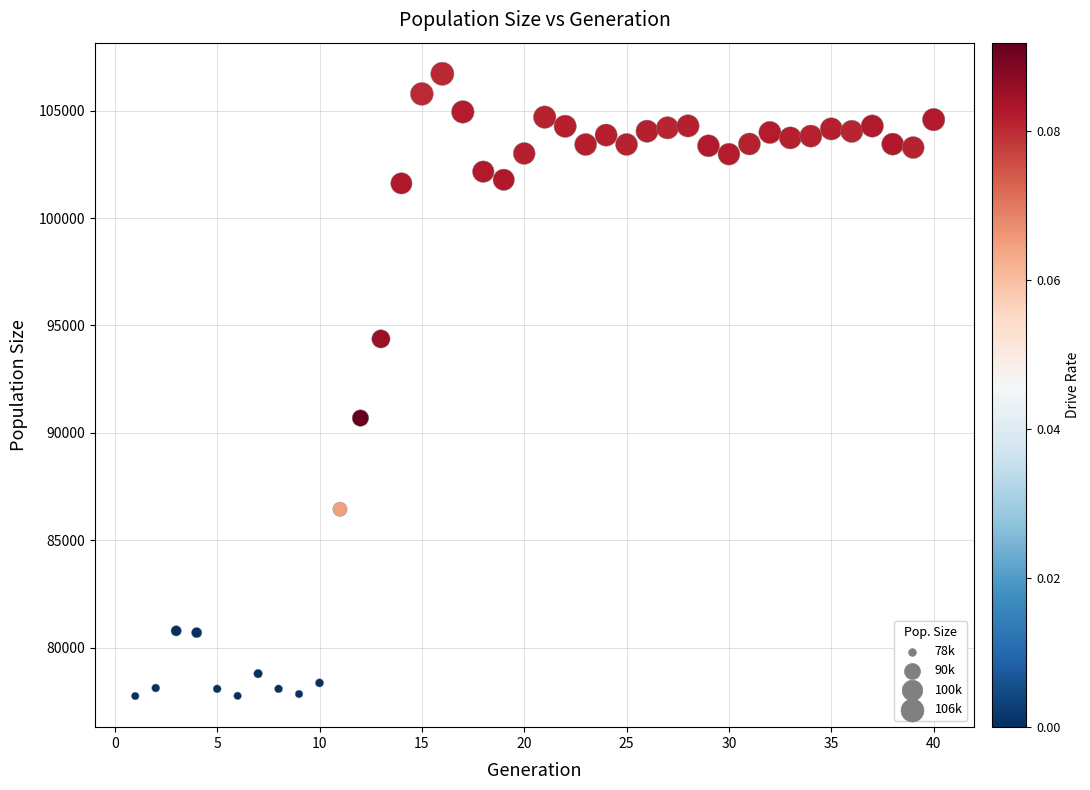

What Y value in the scatter plot is closest to 92234?

90691